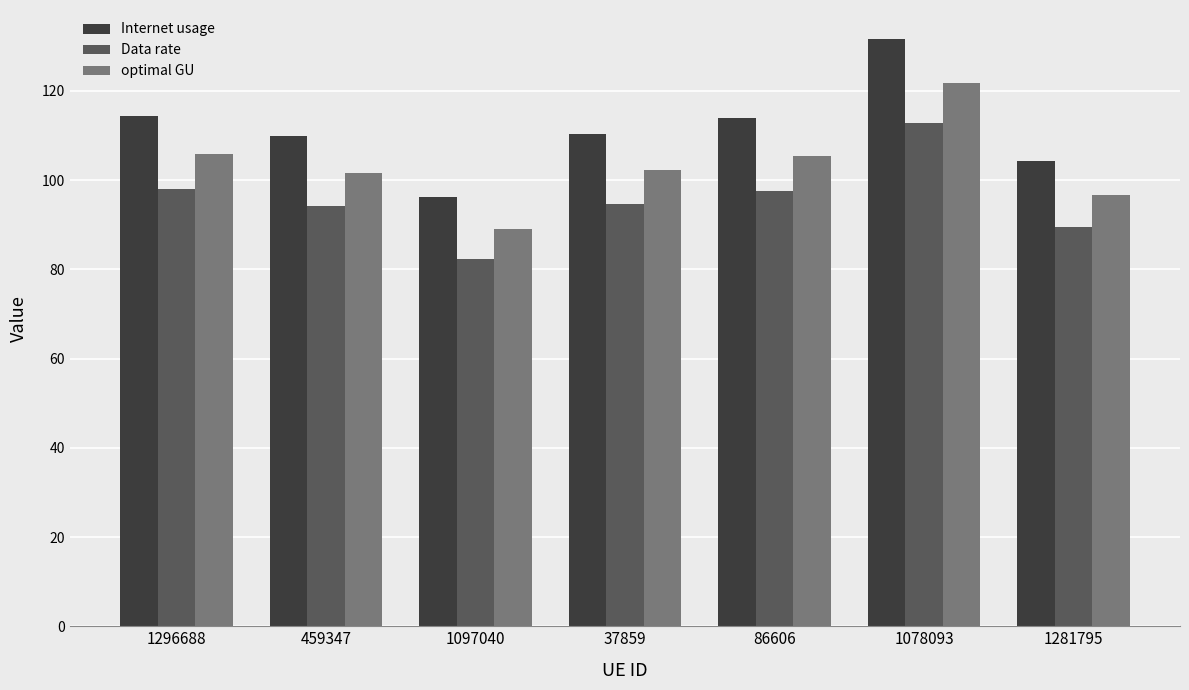

The value of Data rate at 86606 is 97.7. True or false?

True